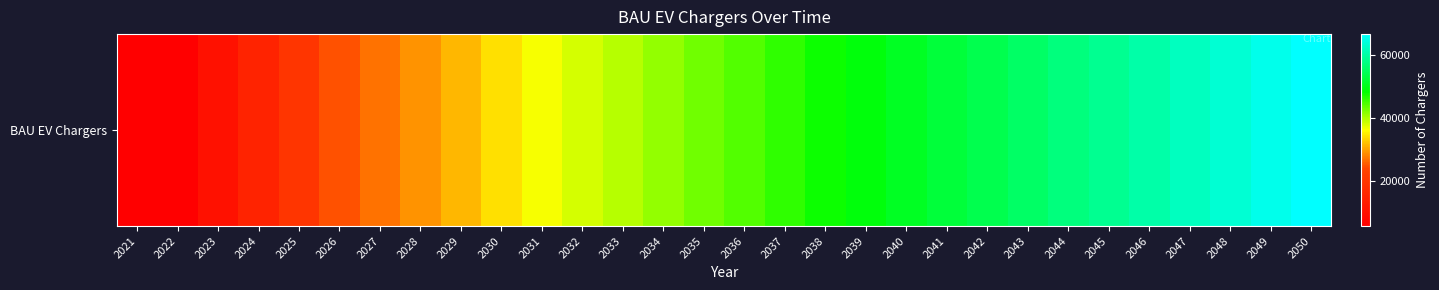

What is the sum of all values?

1238995.1